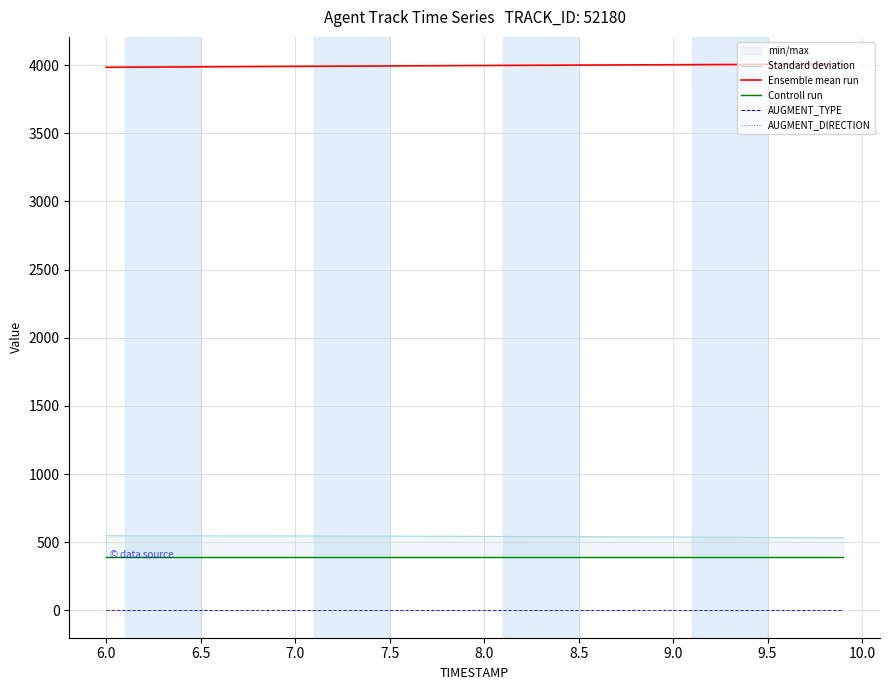

True or false: AUGMENT_DIRECTION and Ensemble mean run intersect in this chart.

False